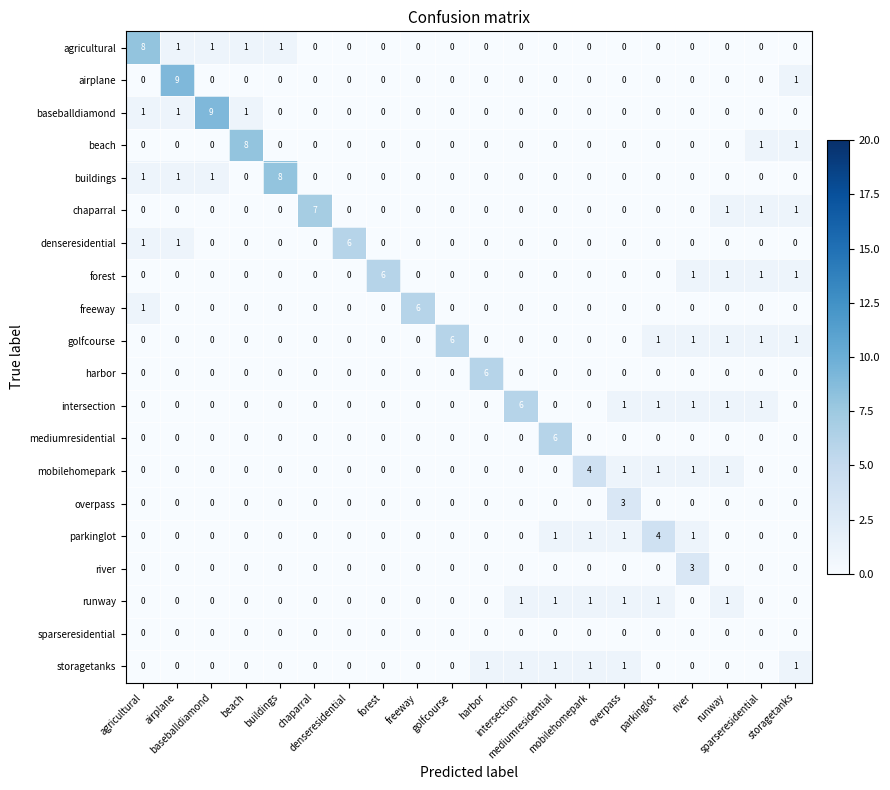

What is the greatest value displayed?

9